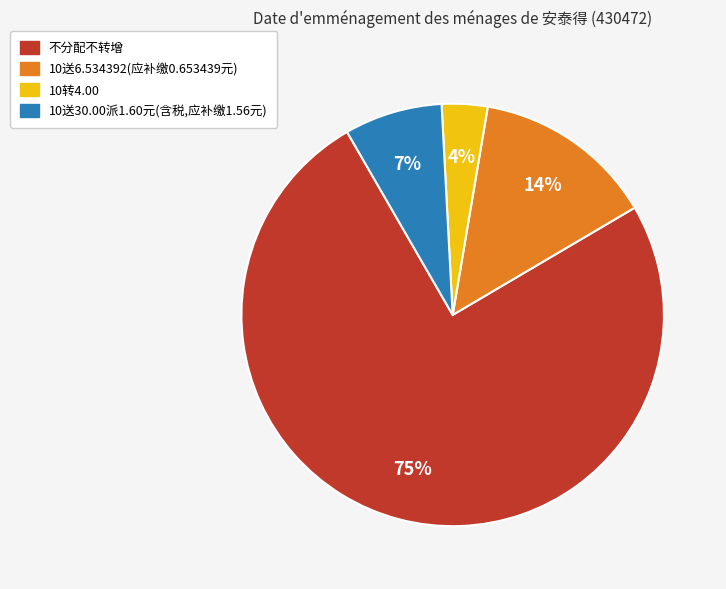

Between 10送30.00派1.60元(含税,应补缴1.56元) and 不分配不转增, which is larger?

不分配不转增